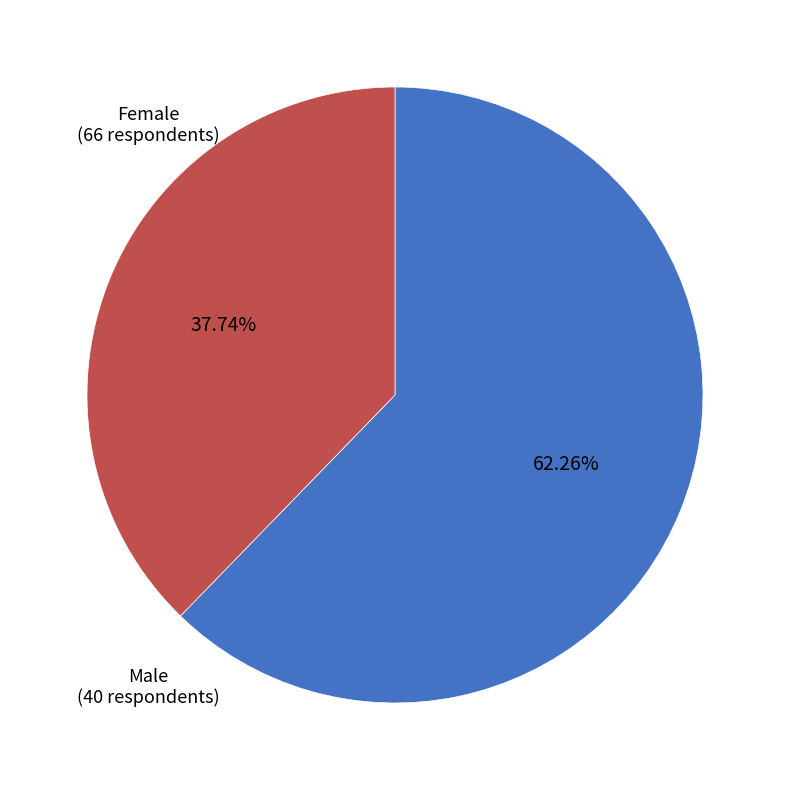

Is it true that Male is 38% of the pie?

True